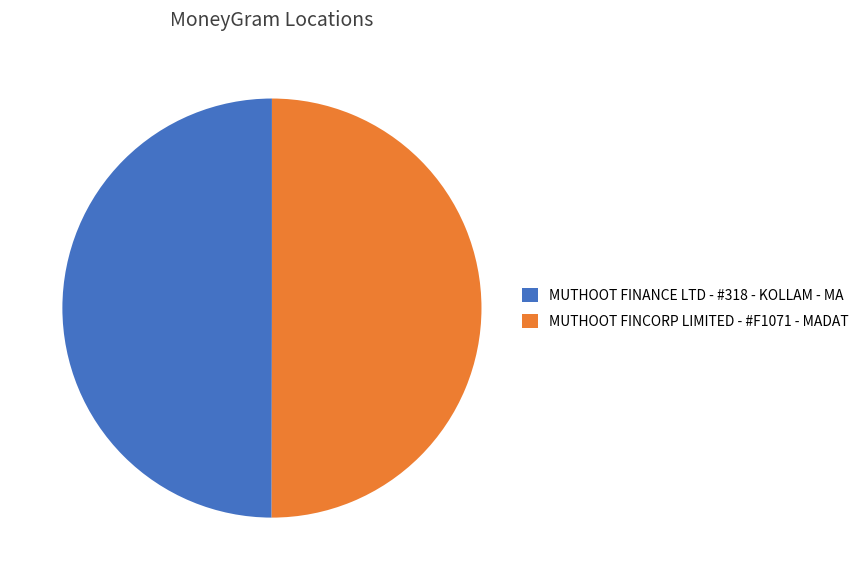

Approximately how many times larger is the value at MUTHOOT FINCORP LIMITED - #F1071 - MADAT compared to MUTHOOT FINANCE LTD - #318 - KOLLAM - MA?

1.0